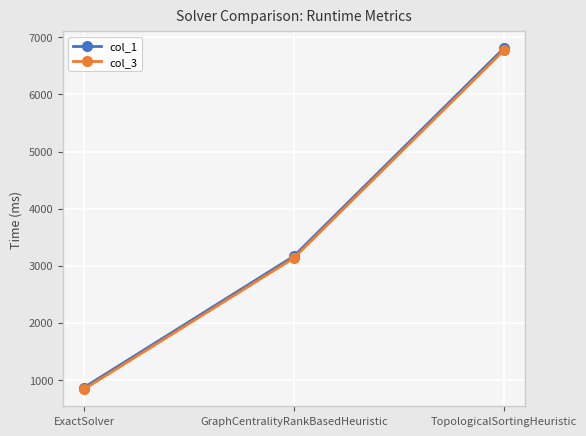

What is the minimum value shown in the chart?

835.9